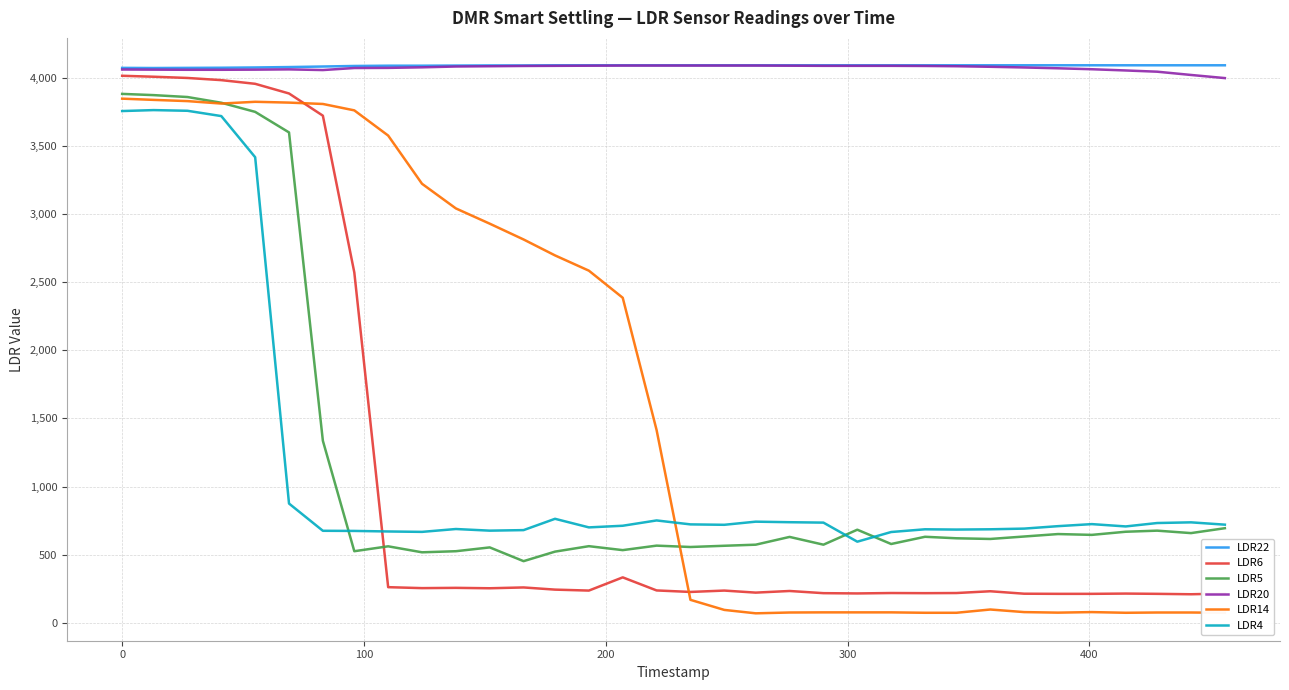

True or false: LDR22 and LDR6 intersect in this chart.

False